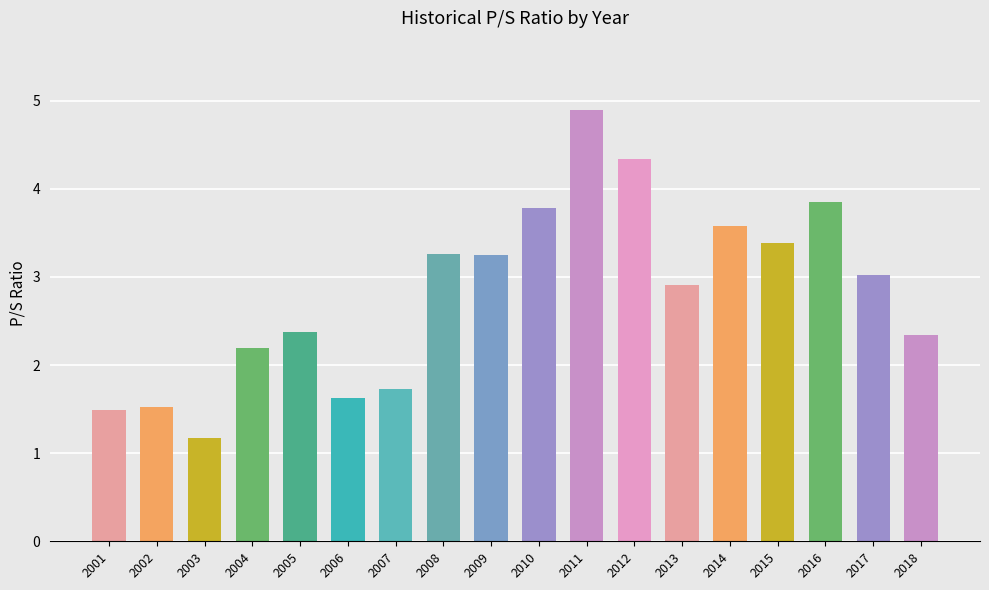

What is the maximum value shown in the chart?

4.9